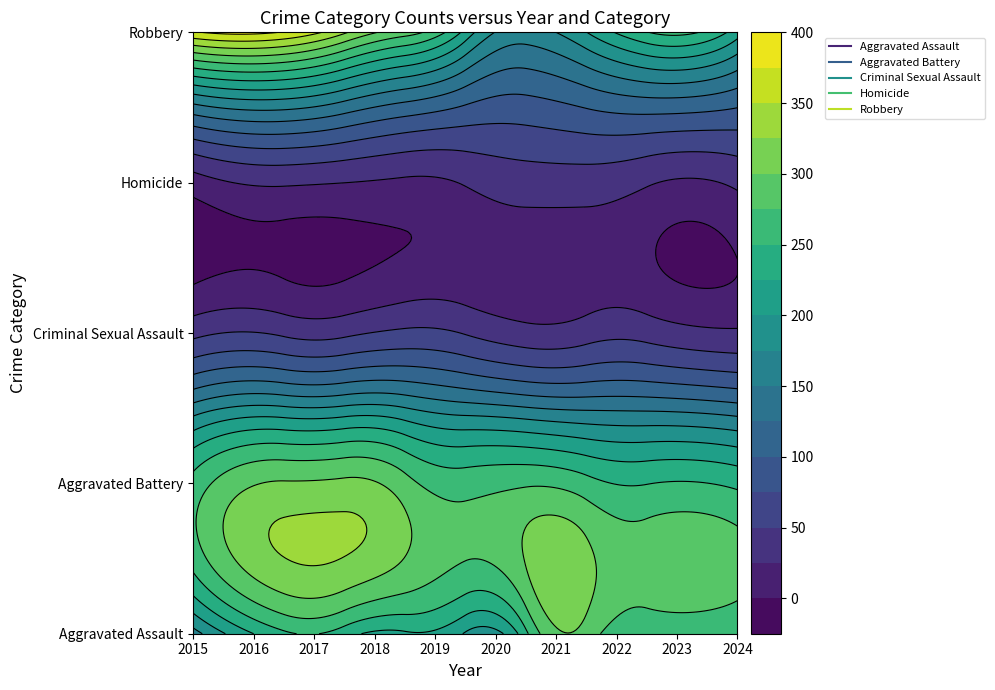

Which series has the largest range (max minus min)?

Robbery